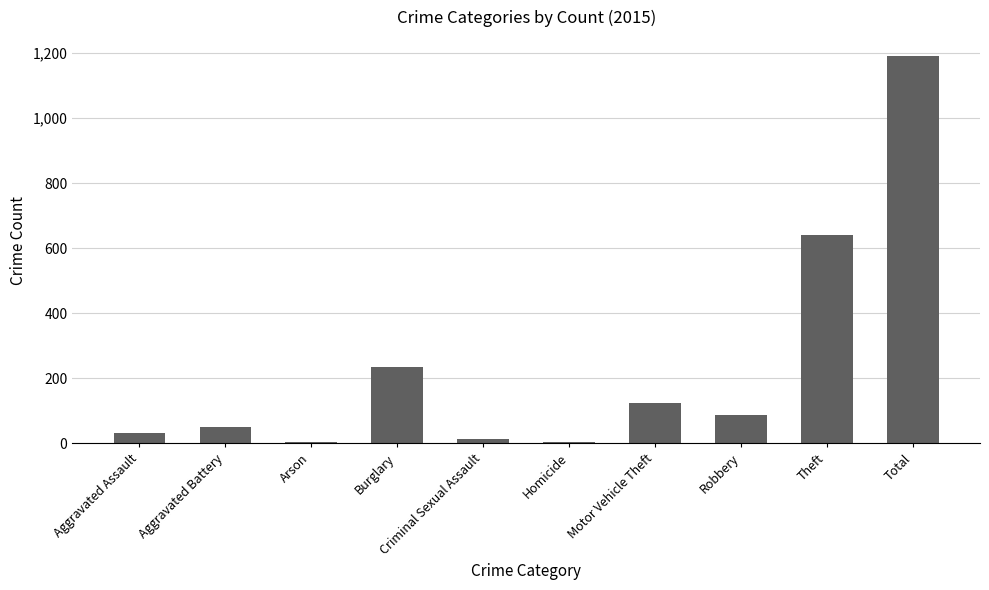

Is it true that the value at Motor Vehicle Theft is 84?

False